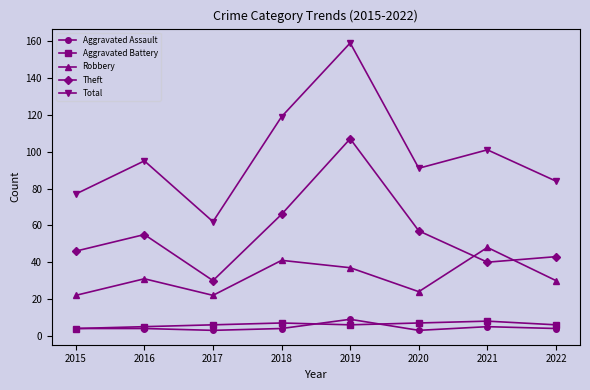

Which series has the widest spread of values?

Total